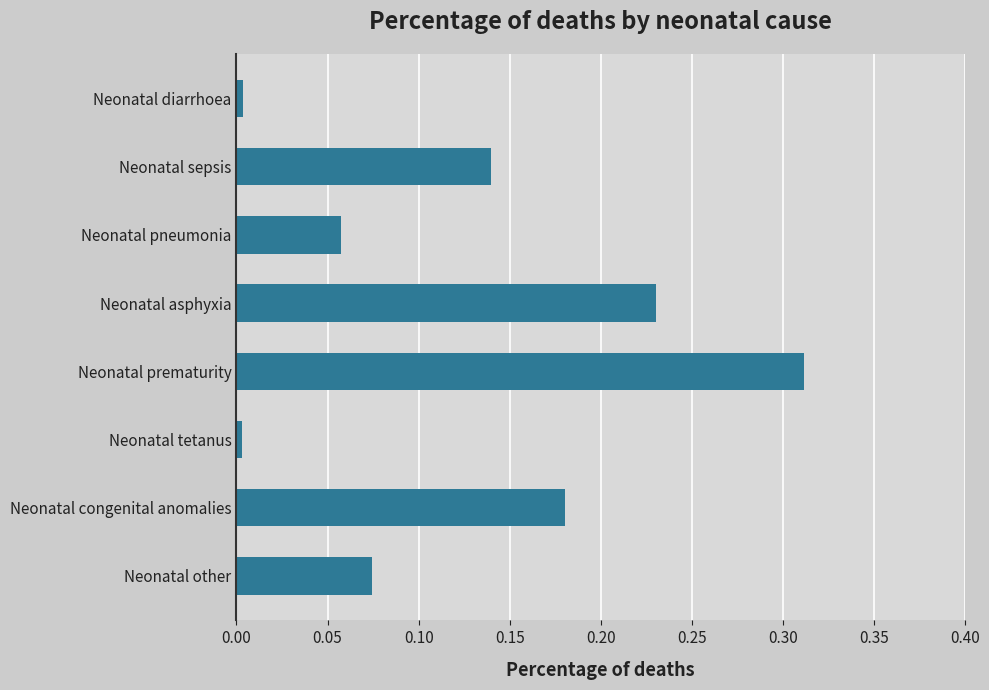

Which category has the highest value across all series?

Neonatal prematurity